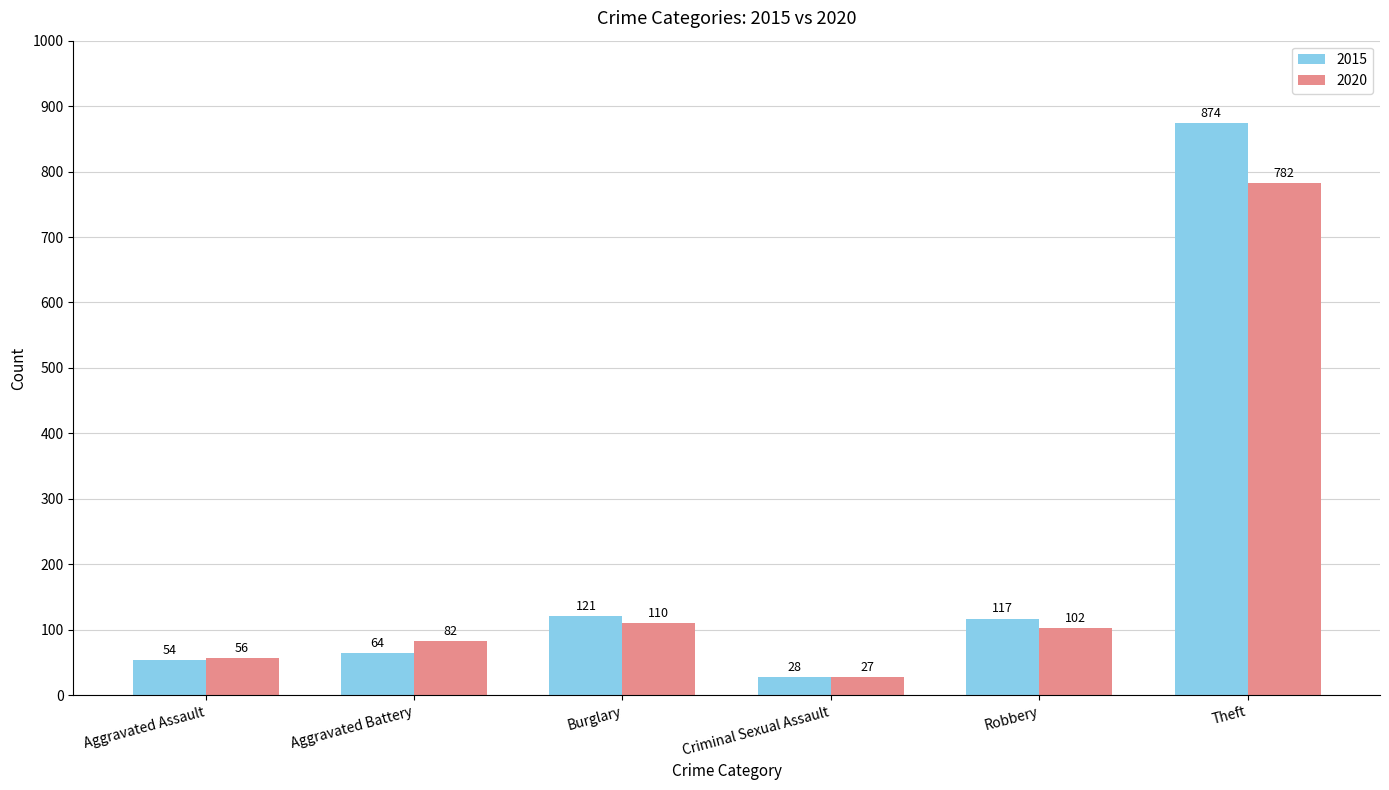

What is the value of the 2020 bar at the 4th from the left?

27